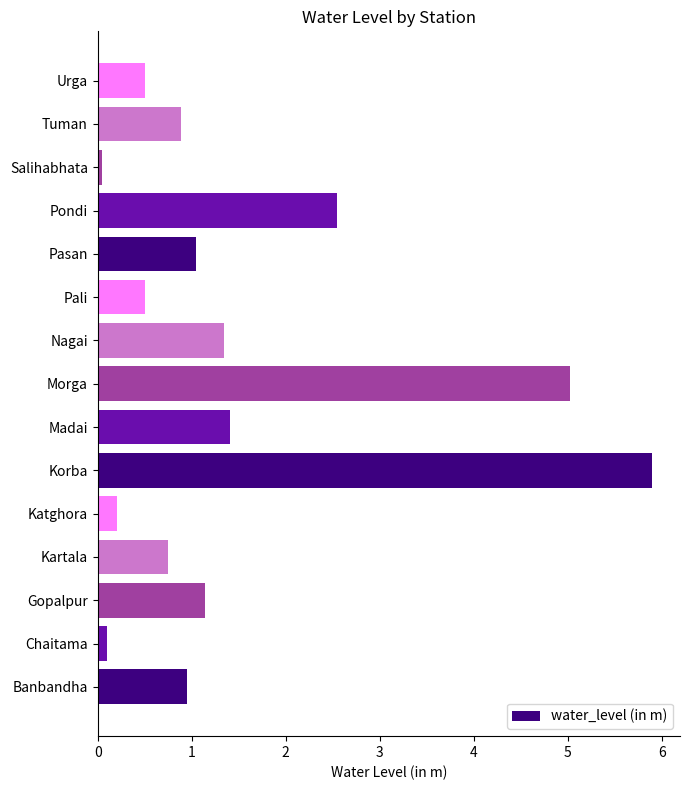

What is the change in value from Tuman to Urga?

-0.4